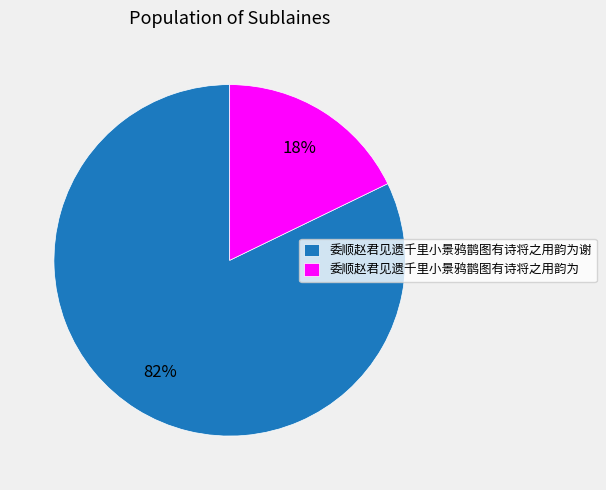

How many slices are in this pie chart?

2